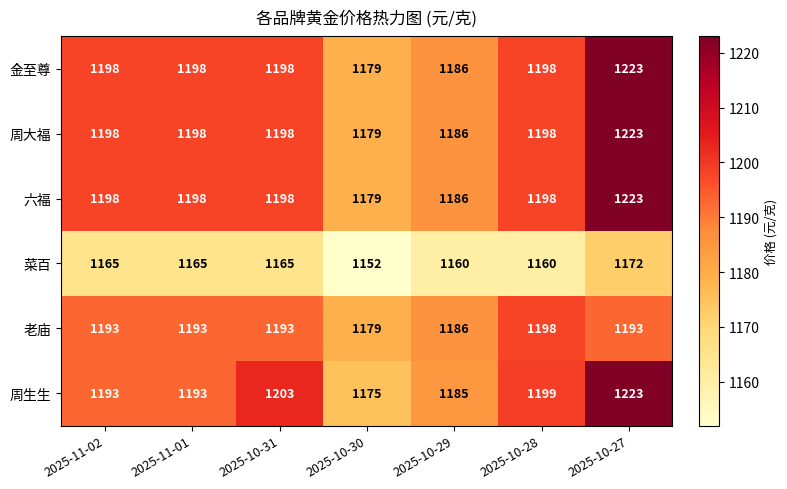

What is the lowest value of the 老庙 series?

1179